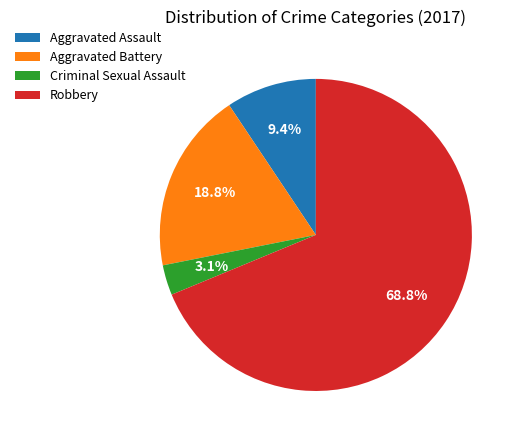

Which has a higher value, Robbery or Aggravated Assault?

Robbery